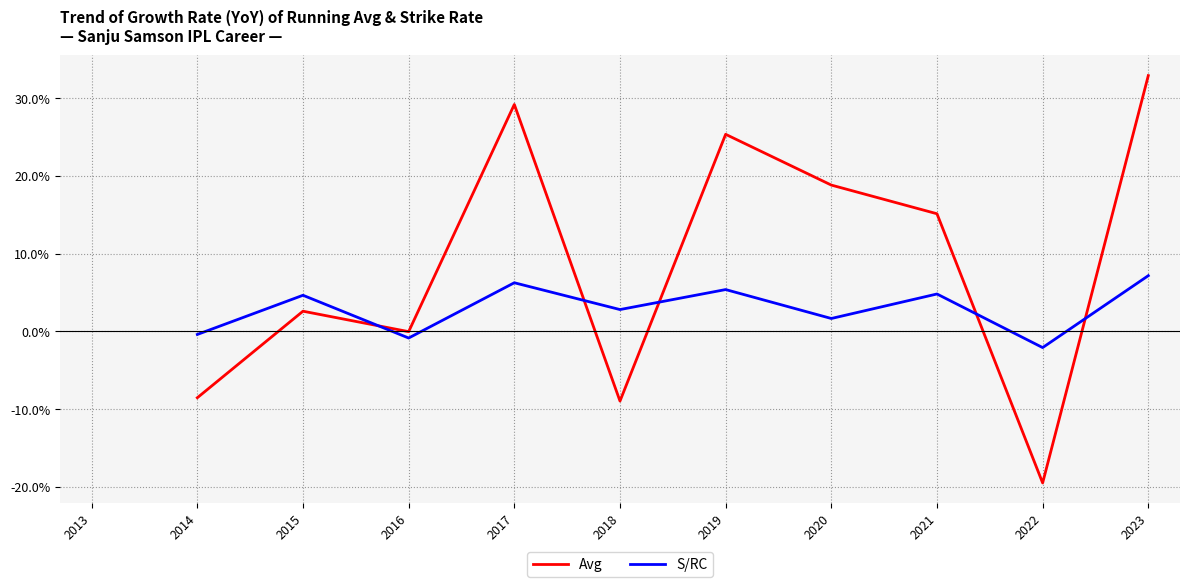

True or false: Avg has a value of -8.5 at 2014.

True